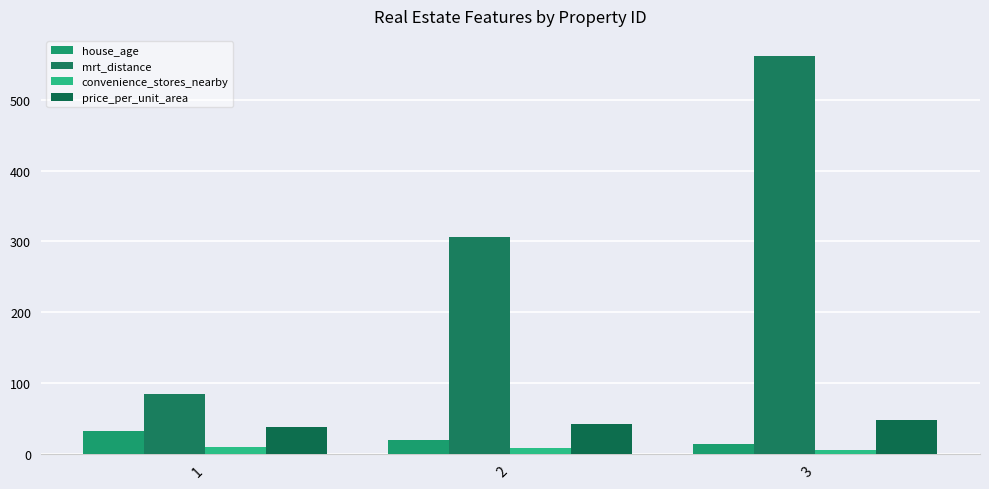

The mrt_distance series shows 84.9 at 1. True or false?

True